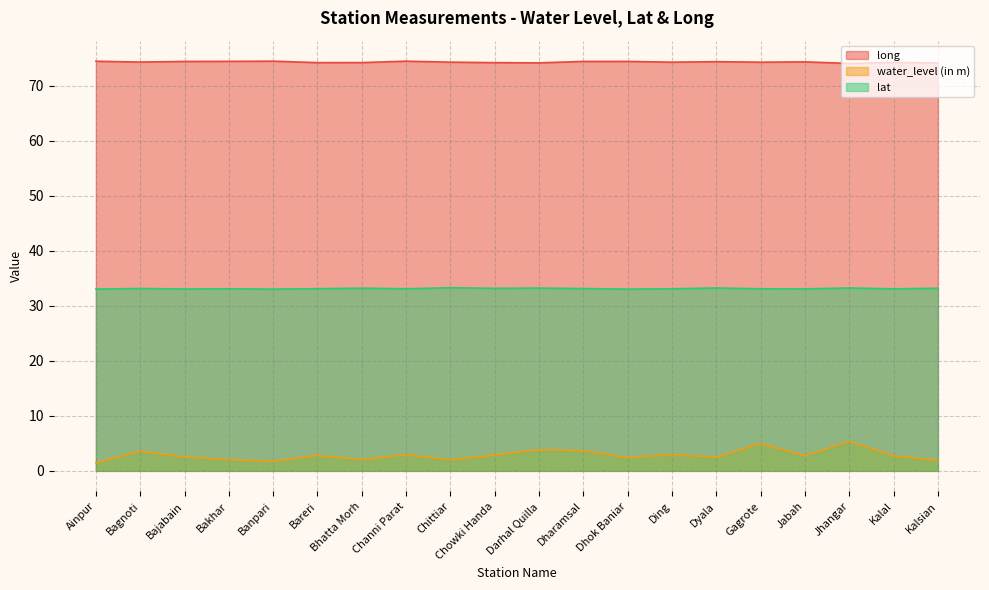

In water_level (in m), how many points are higher than both neighbors (excluding endpoints)?

7